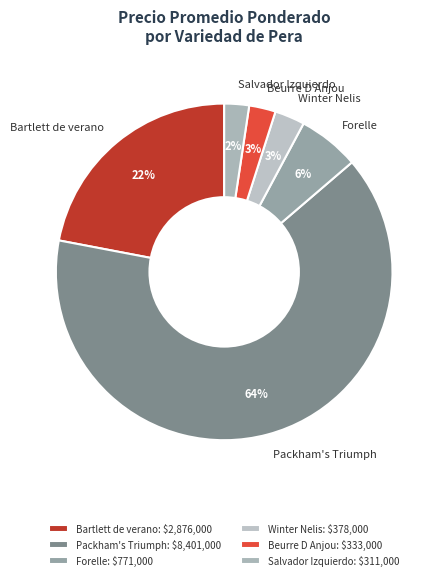

To the nearest percent, what portion does Salvador Izquierdo represent?

2%